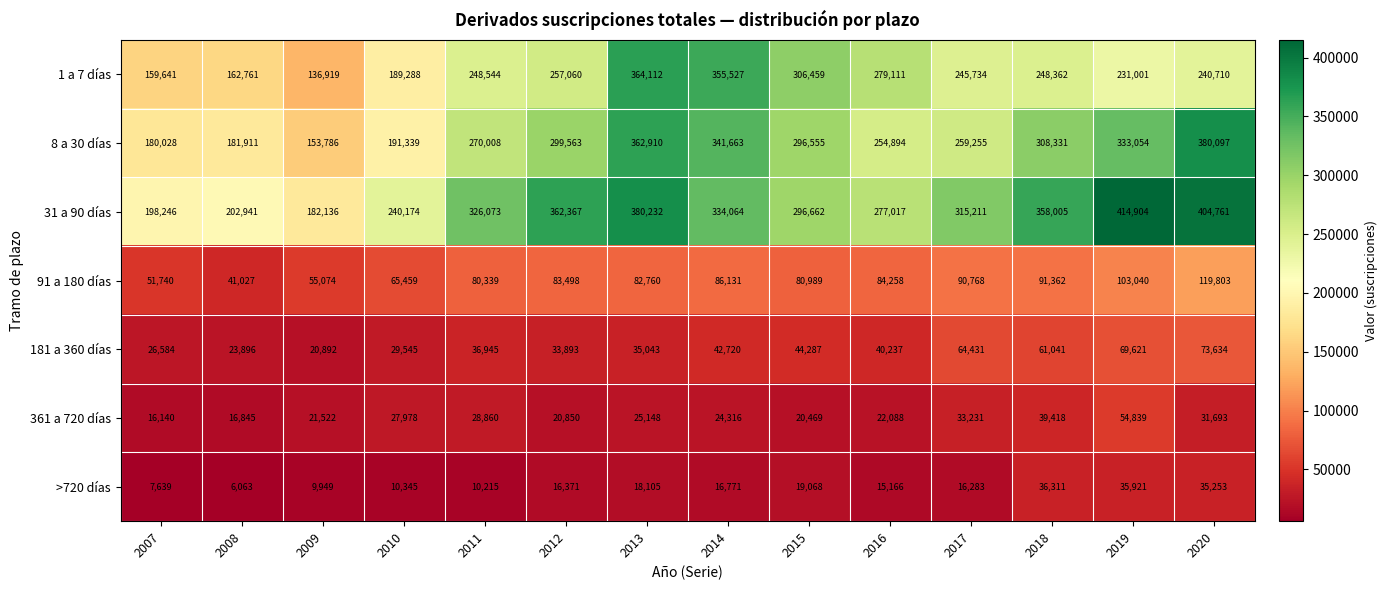

At which label is 8 a 30 días closest to 266941?

2011